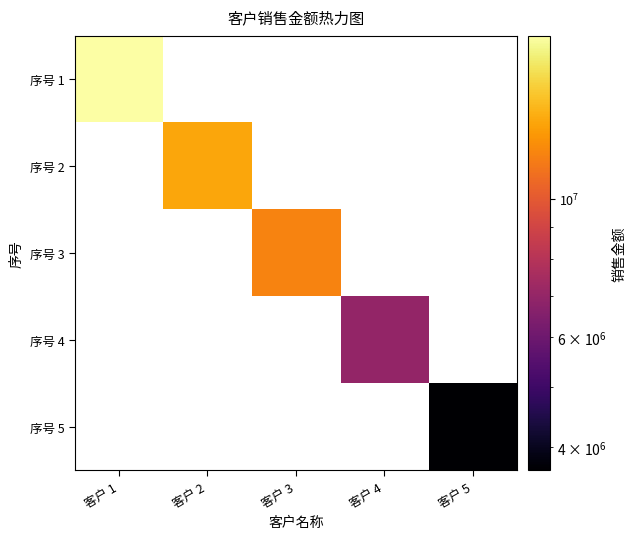

Which has a higher value, 客户 3 or 客户 2?

客户 2